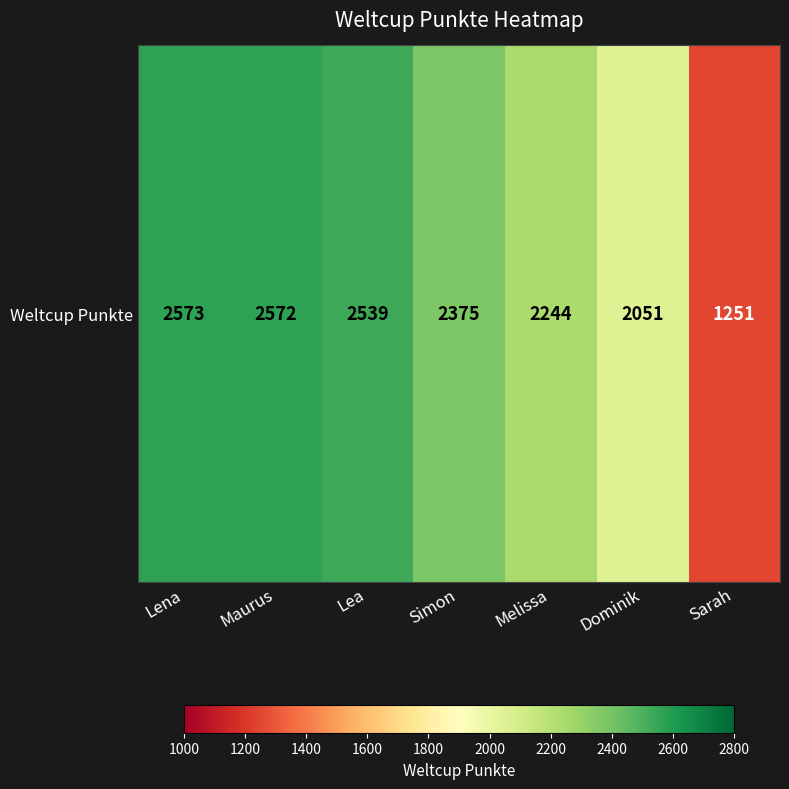

At which category does the chart reach its minimum across all series?

Sarah